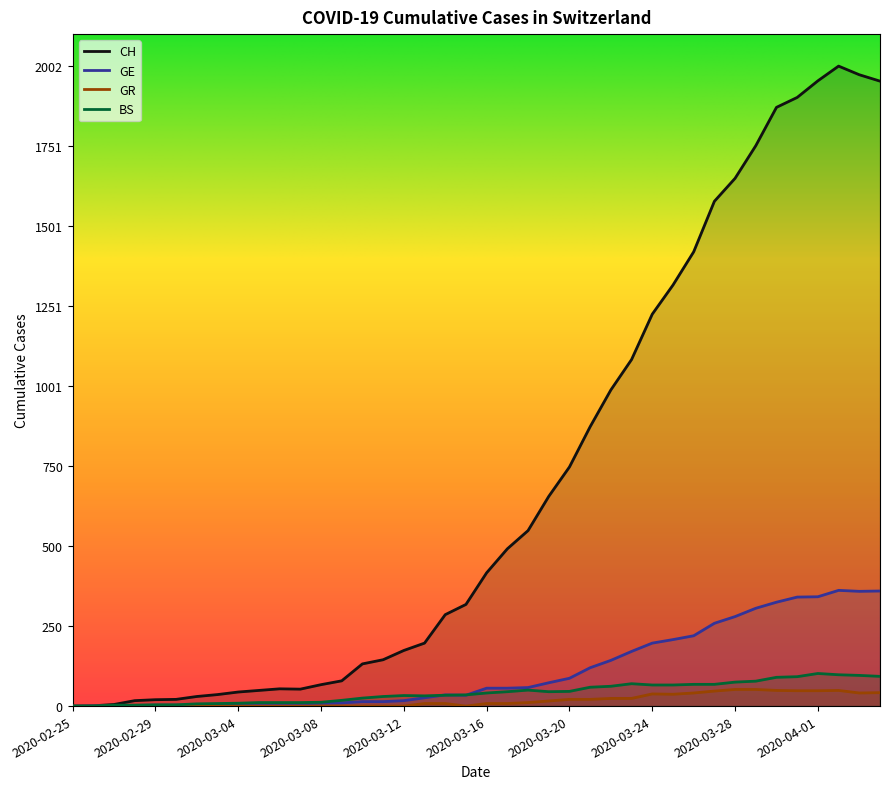

What is the difference between the highest and lowest values at 2020-03-27?

1532